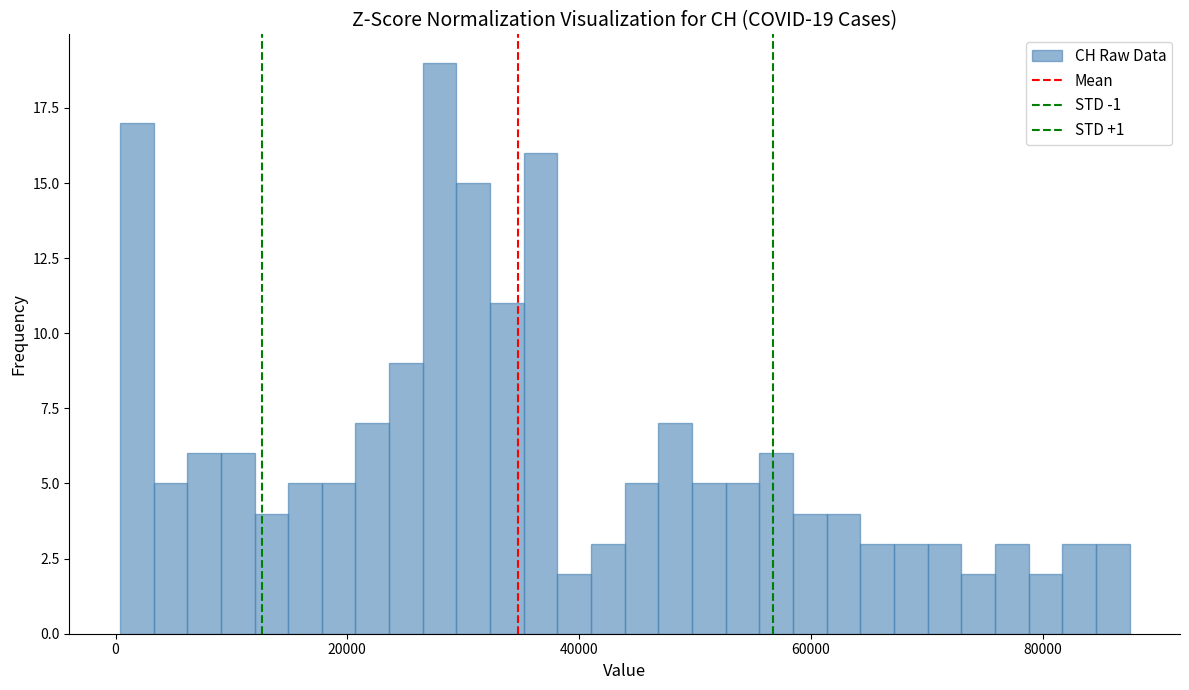

Read against the x-axis, roughly where is the centre of the tallest bar?

28000